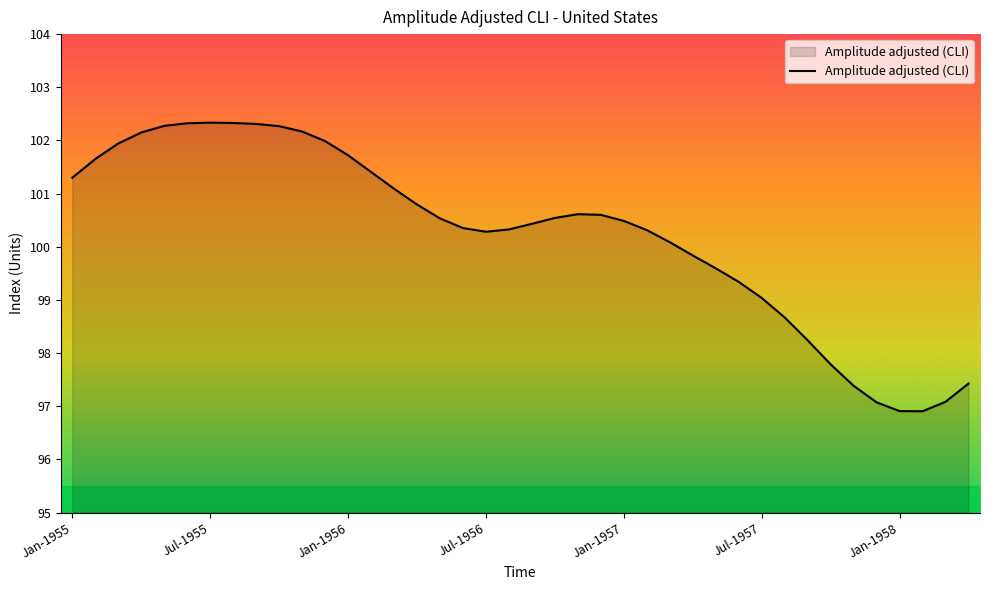

What is the minimum value shown in the chart?

96.9